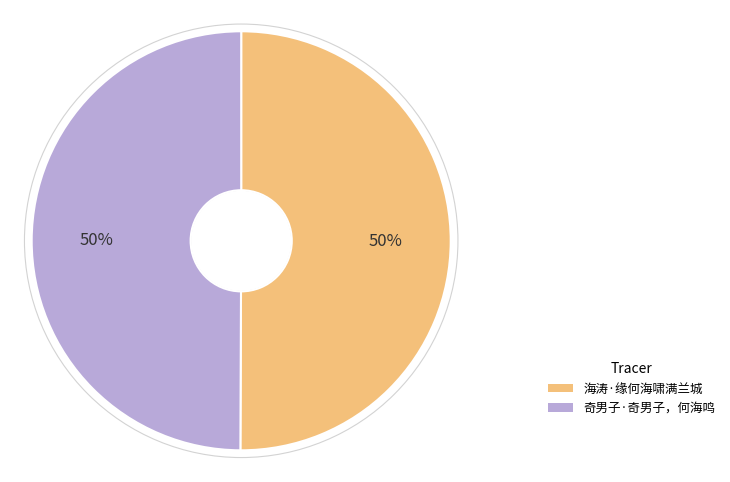

To the nearest percent, what portion does 奇男子·奇男子，何海鸣 represent?

50%